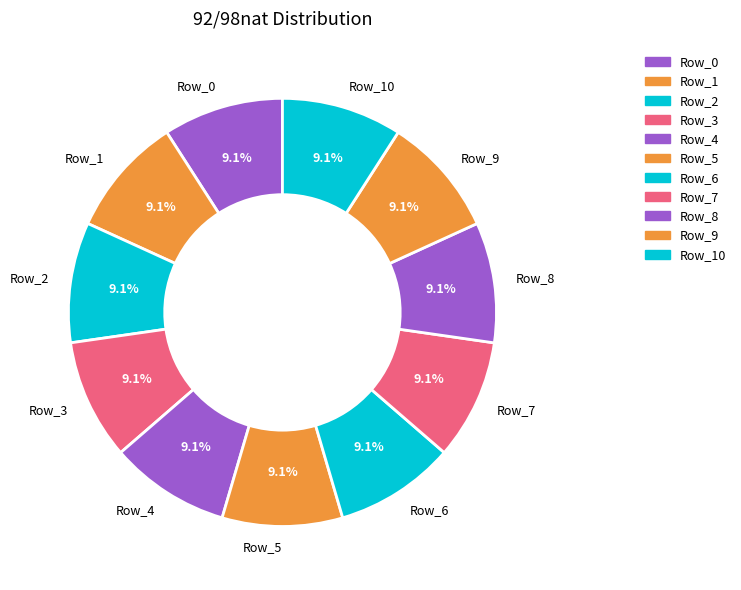

What percentage is NOT represented by Row_7?

90.9%